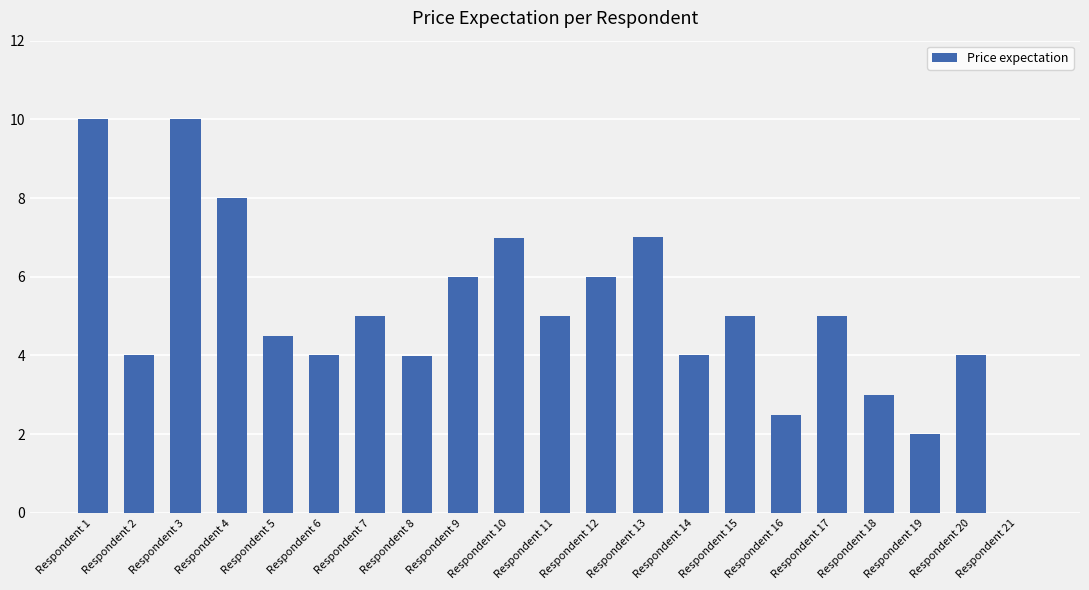

What is the maximum value shown in the chart?

10.0